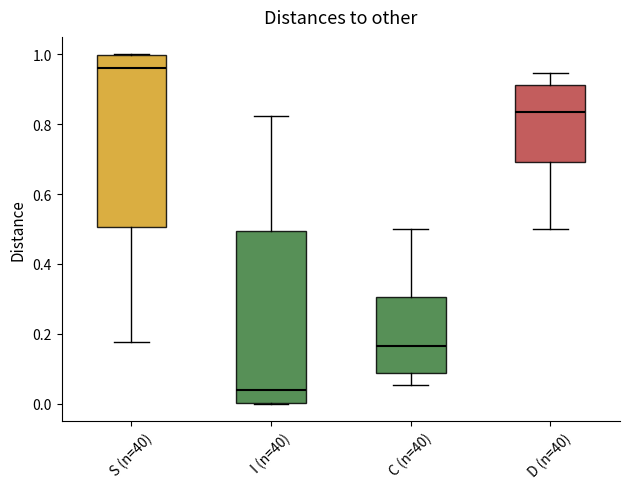

Reading left to right, transcribe this box plot: for each box, give where its median line is, the range the box spans, and where its two whiskers end, as read against the y-axis. The values are not printed on the chart, so give them approximately, as read against the axis.

S (n=40): median 0.96, box 0.50 to 1.00, whiskers 0.18 to 1.00
I (n=40): median 0.04, box 0.00 to 0.50, whiskers 0.00 to 0.82
C (n=40): median 0.16, box 0.08 to 0.30, whiskers 0.06 to 0.50
D (n=40): median 0.84, box 0.70 to 0.92, whiskers 0.50 to 0.94